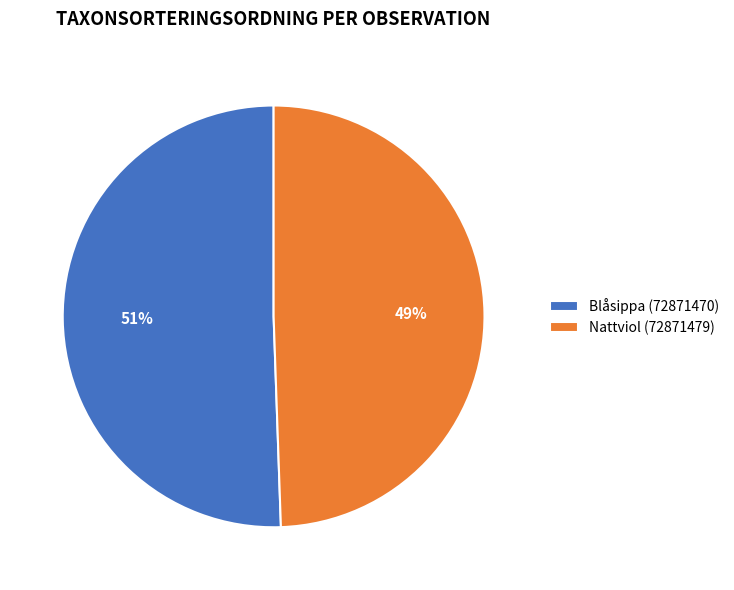

Do Nattviol (72871479) and Blåsippa (72871470) together represent more than half of the pie?

Yes